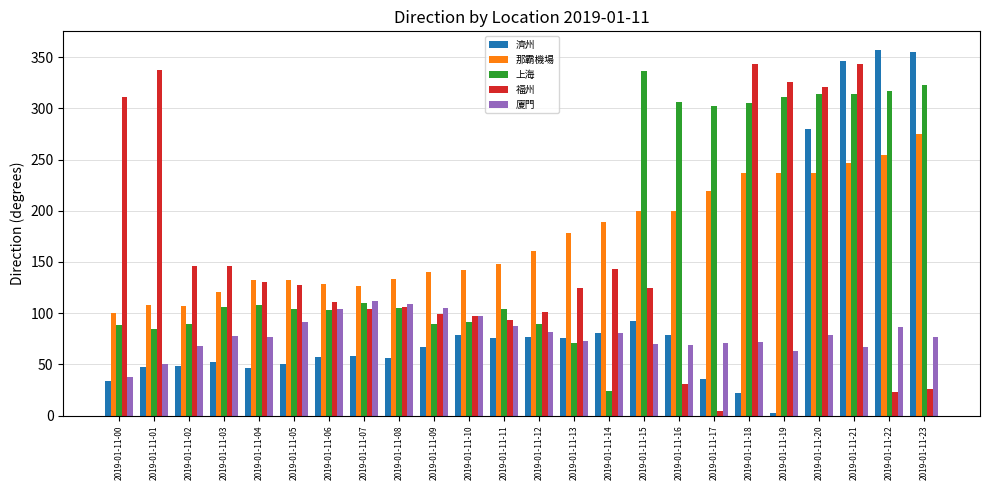

How many bars are there in each group?

5